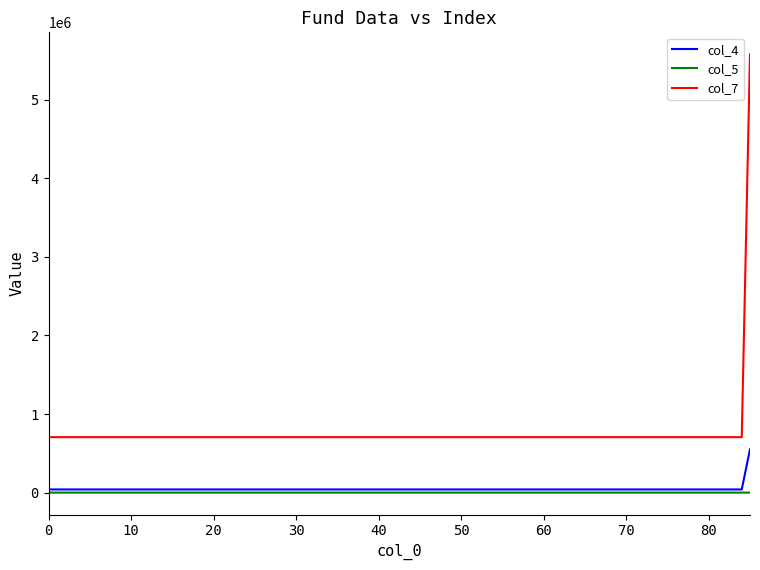

Which series has the largest total across all categories?

col_7